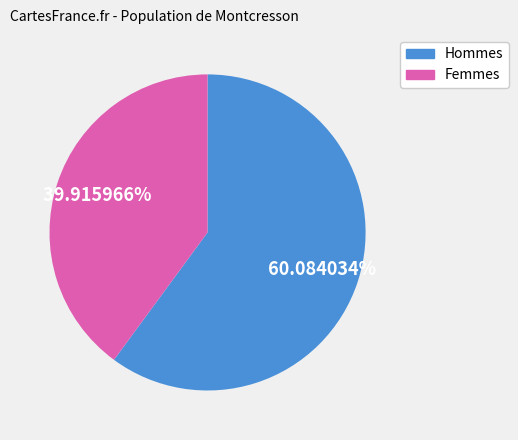

Which has a higher value, Hommes or Femmes?

Hommes